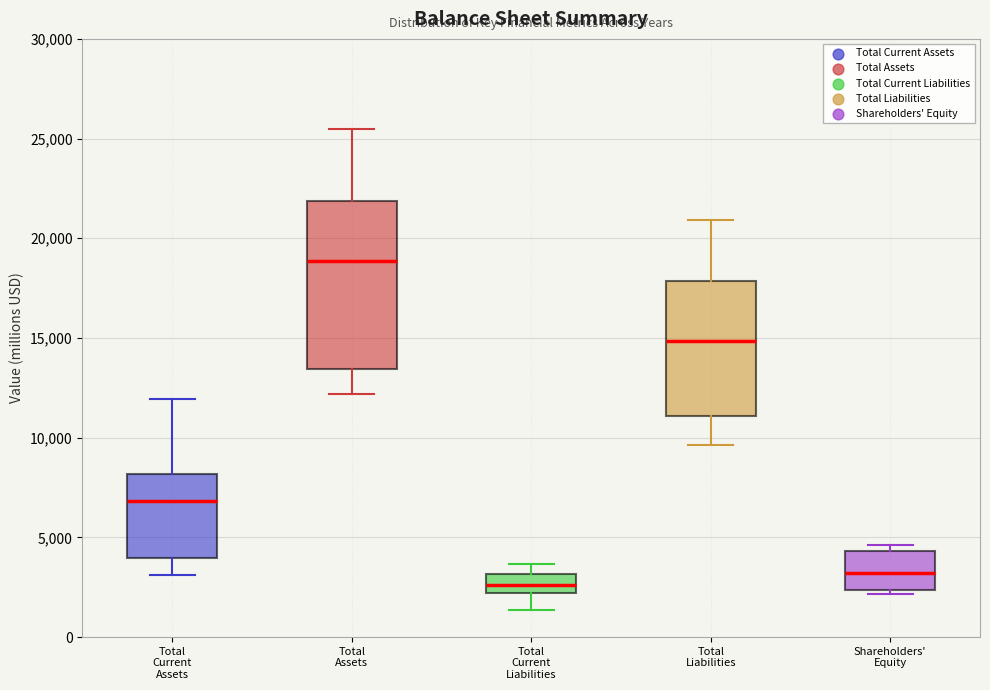

Where is the upper edge of the box for Shareholders' Equity on the y-axis? The values are not printed on the chart, so give them approximately, as read against the axis.

4500